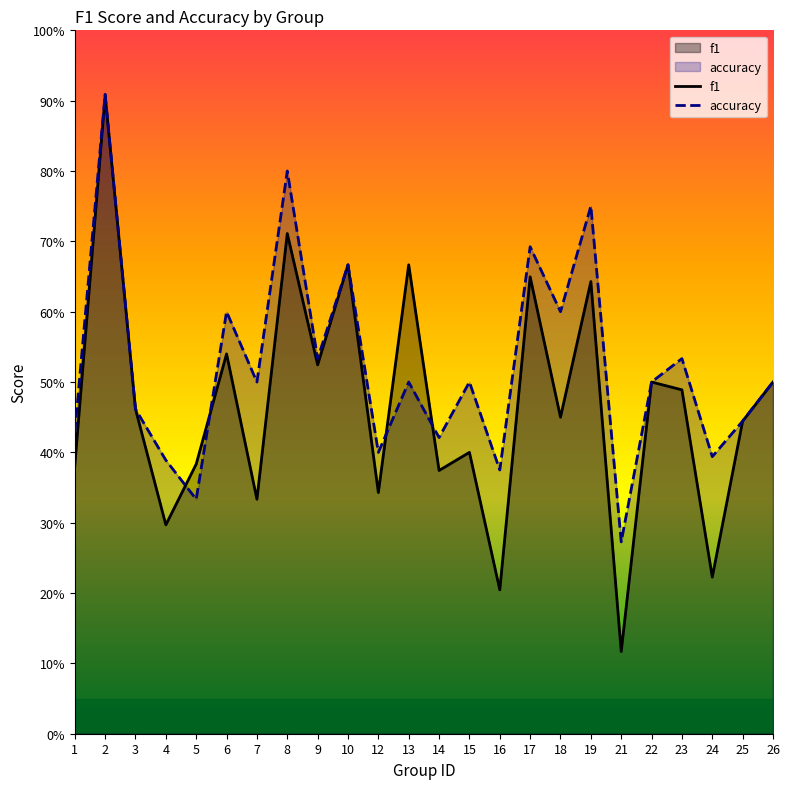

Is it true that f1 equals 0.5 at 23?

True